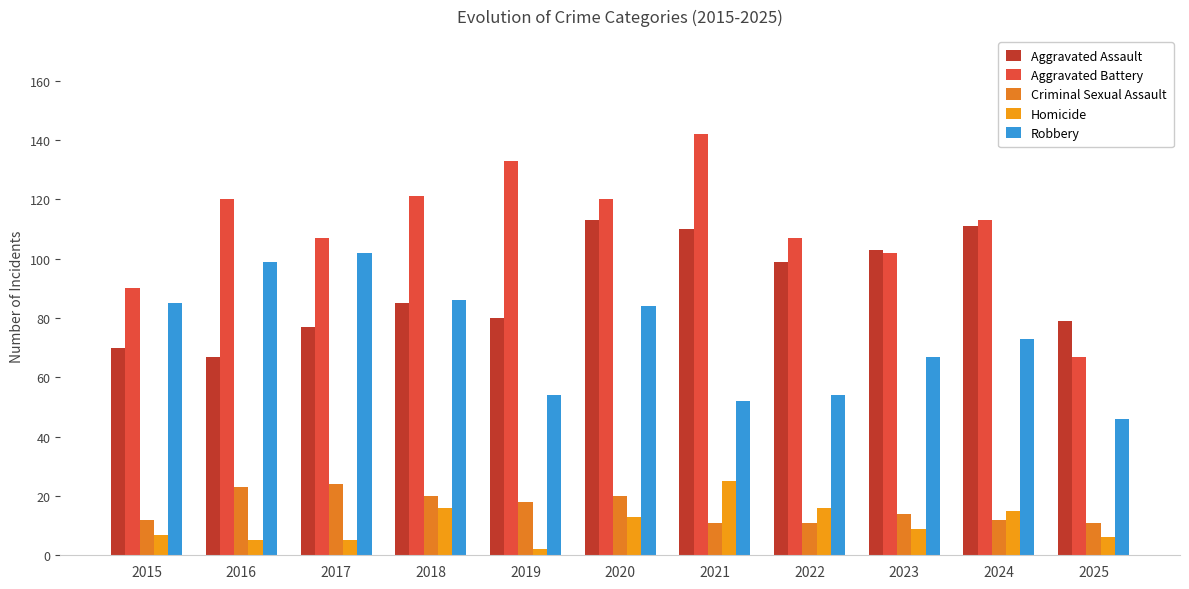

At how many categories does at least one series exceed 108?

6